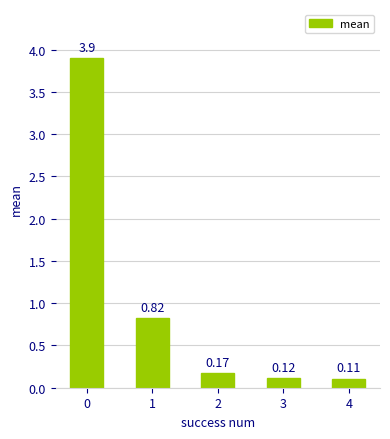

List the labels in order of value, largest first.

0, 1, 2, 3, 4